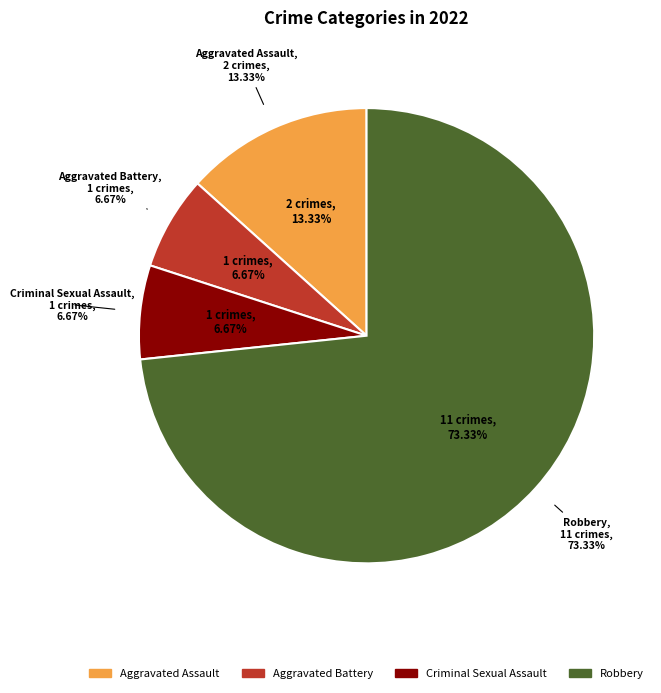

Is Criminal Sexual Assault the majority of the pie?

No